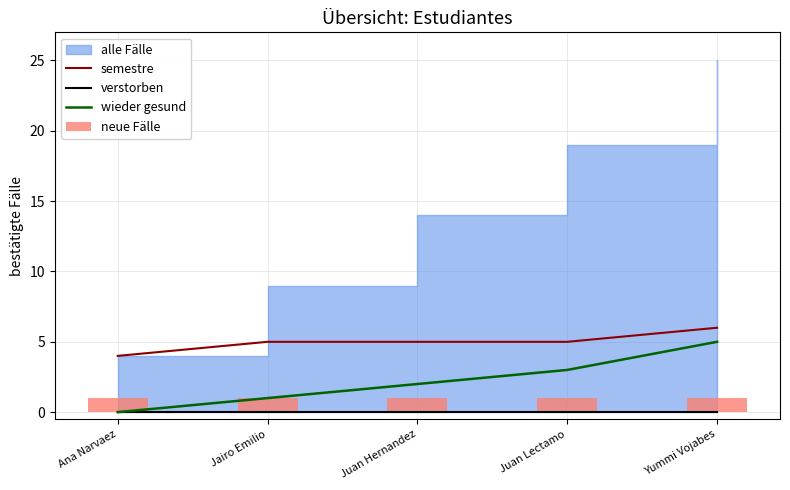

How many groups of bars are there?

5